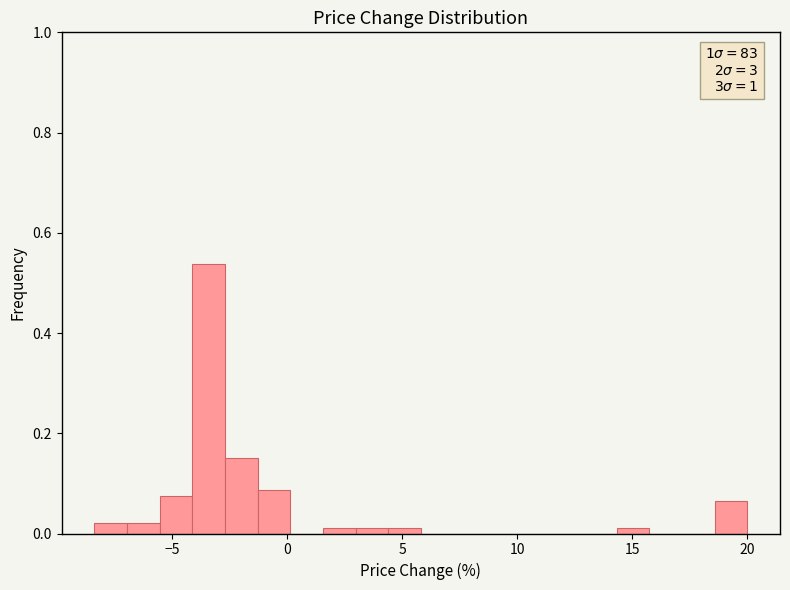

Read against the x-axis, roughly where is the centre of the tallest bar?

-3.5